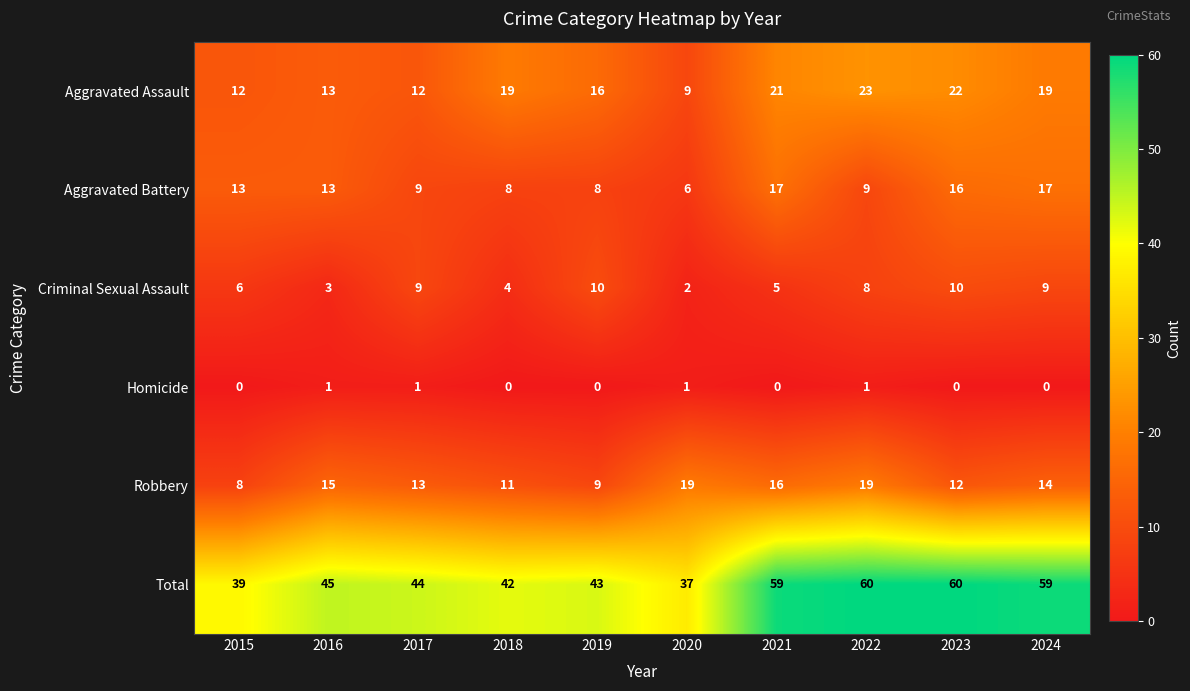

Which series changed the most between 2020 and 2021?

Total